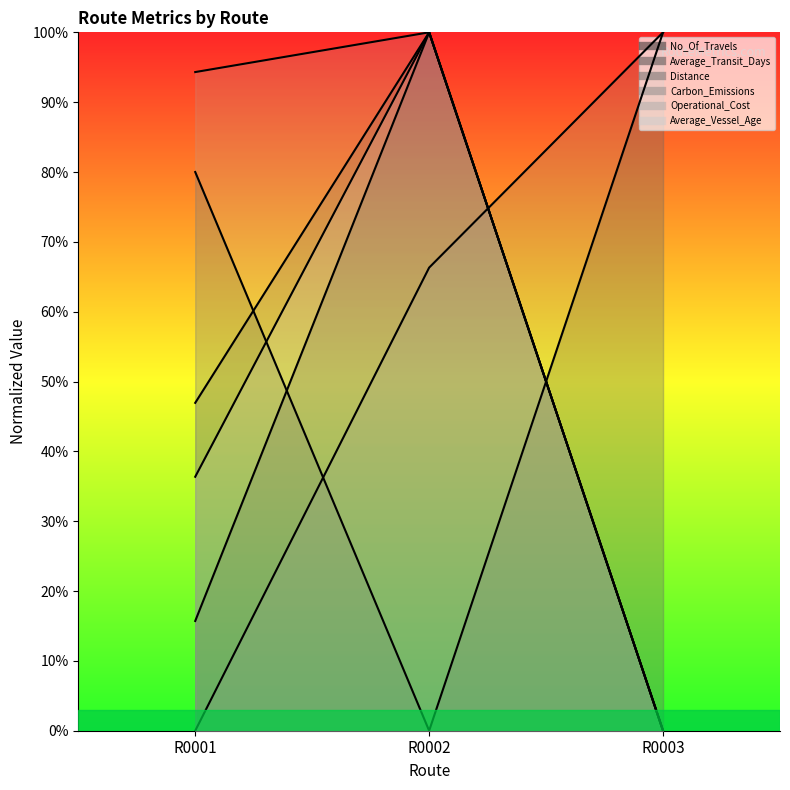

What value does the Distance series have at R0001?

0.5